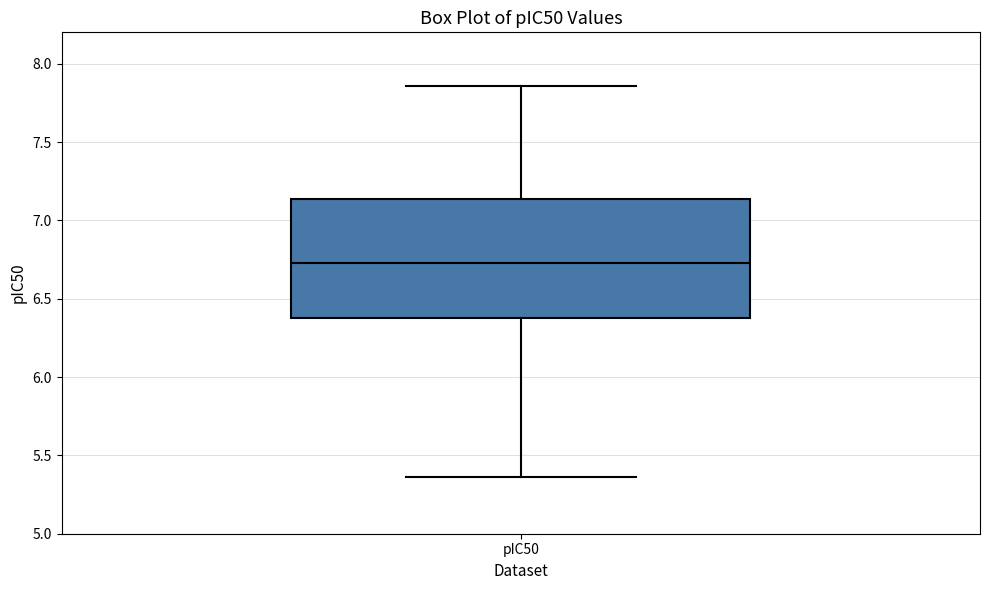

Transcribe this box plot: give where the median line is, the range the box spans, and where the two whiskers end, as read against the y-axis. The values are not printed on the chart, so give them approximately, as read against the axis.

median 6.75, box 6.40 to 7.15, whiskers 5.35 to 7.85